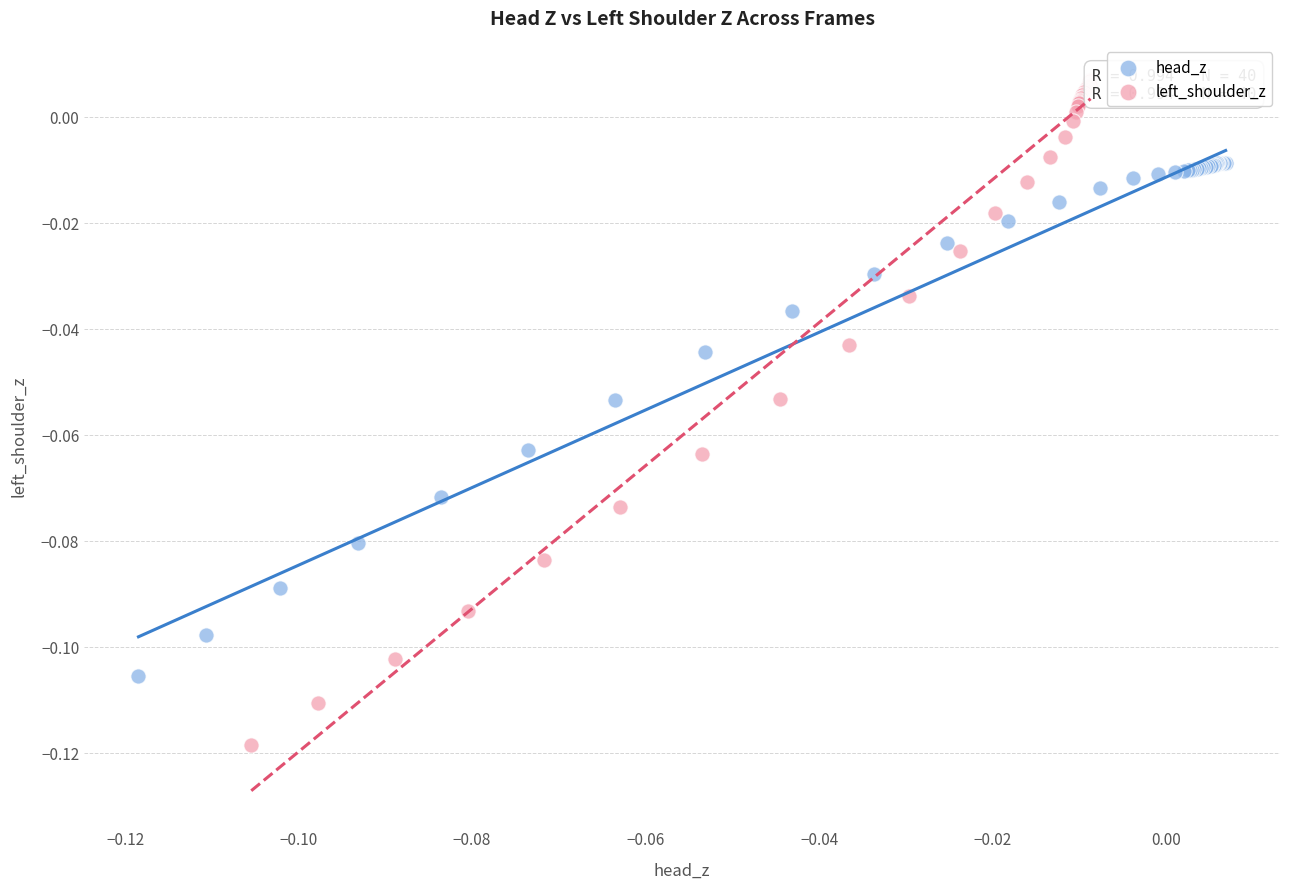

Which series reaches the minimum Y coordinate?

left_shoulder_z